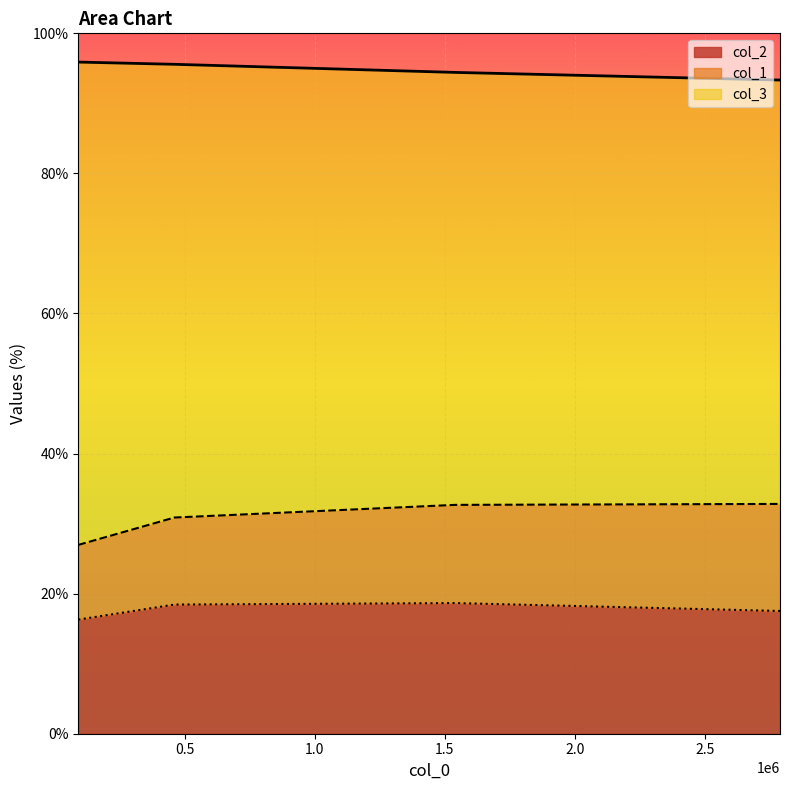

True or false: col_2 and col_3 cross at least once.

False